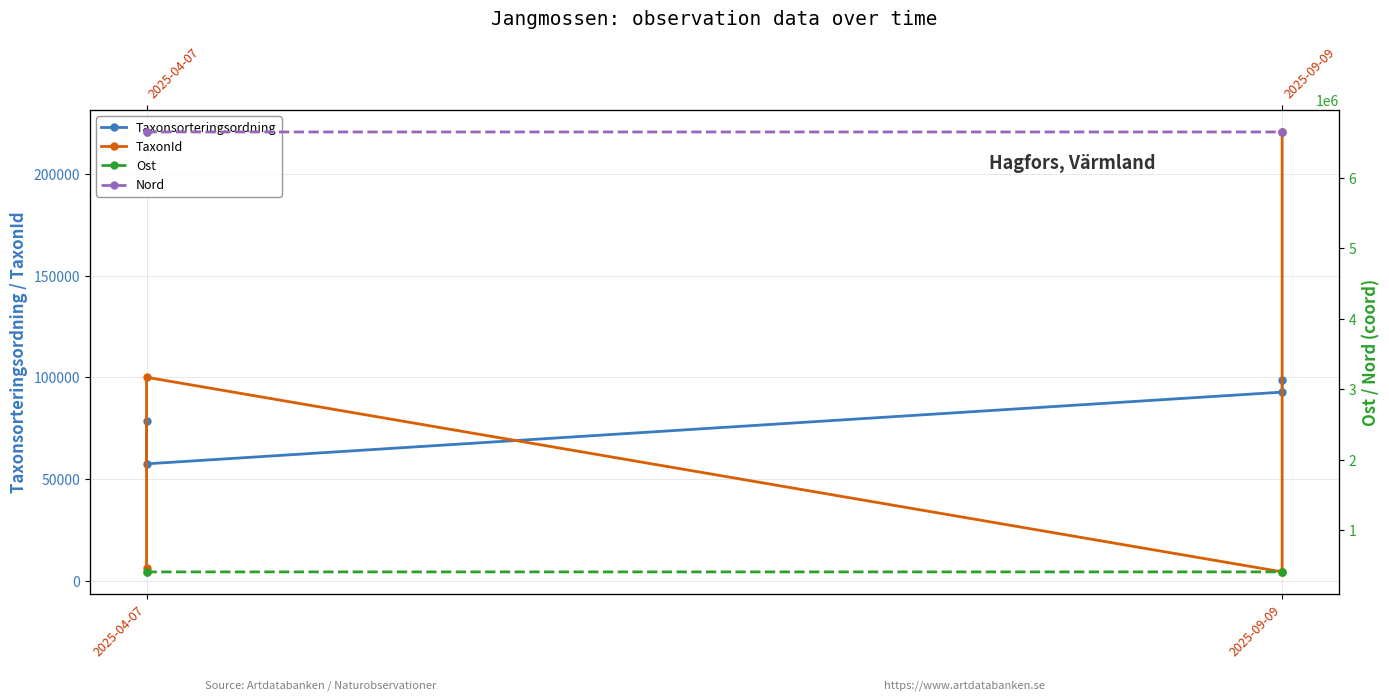

True or false: Nord and TaxonId cross at least once.

False